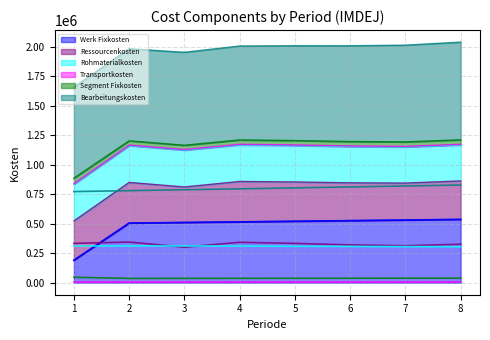

Does the chart have visible grid lines?

Yes